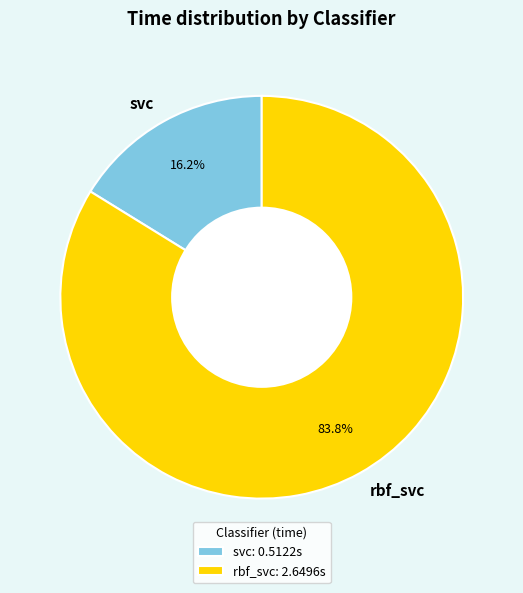

Is there a majority slice in this chart?

Yes